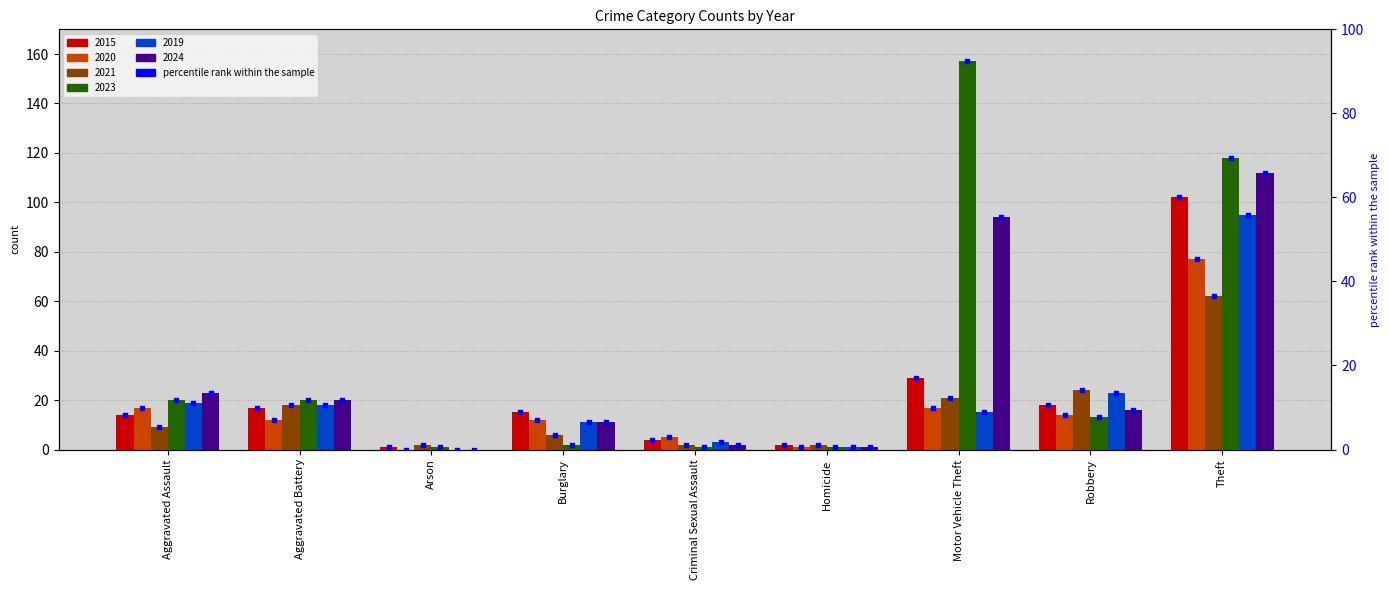

Which series has the largest total across all categories?

2023 pct